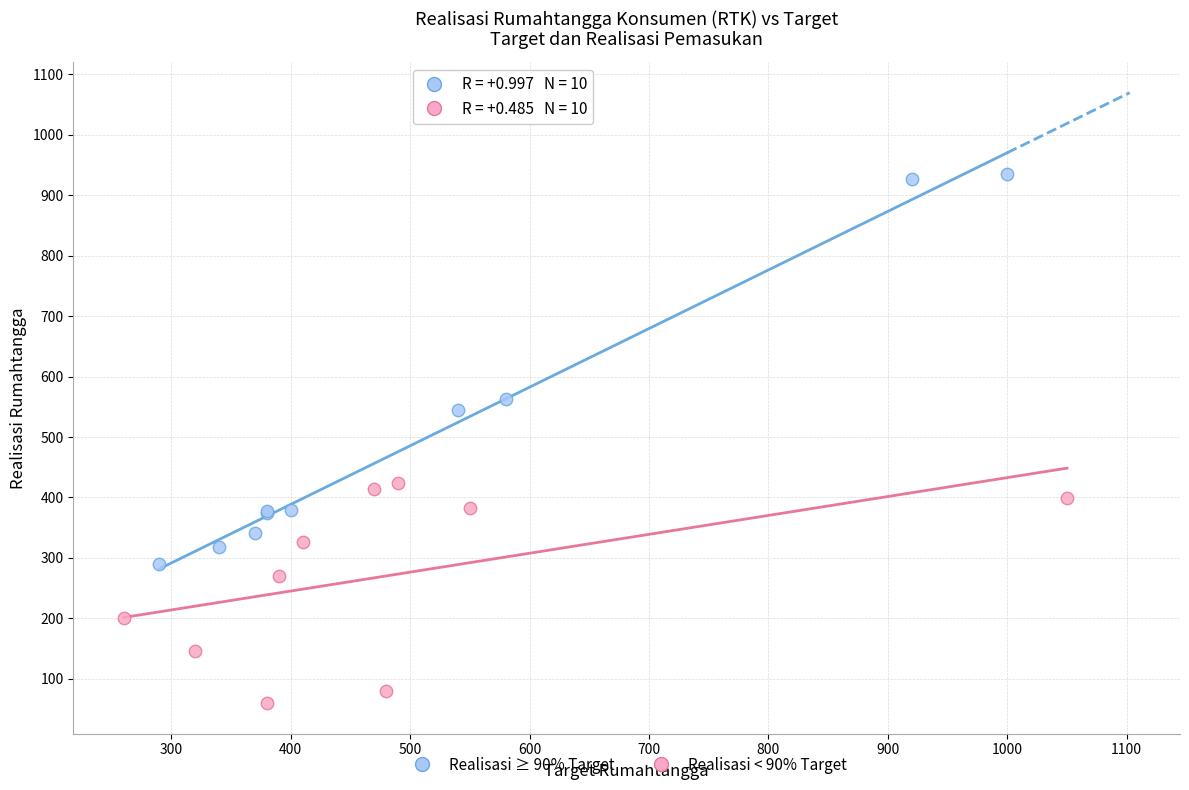

What are all the series names shown in the legend?

Realisasi ≥ 90% Target, Realisasi < 90% Target